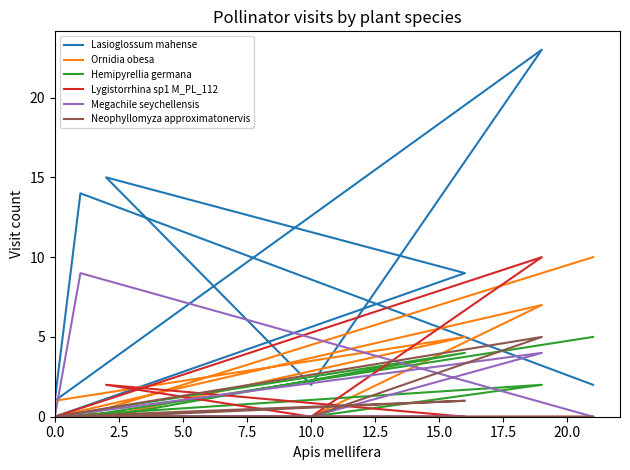

How many lines are shown in the chart?

6